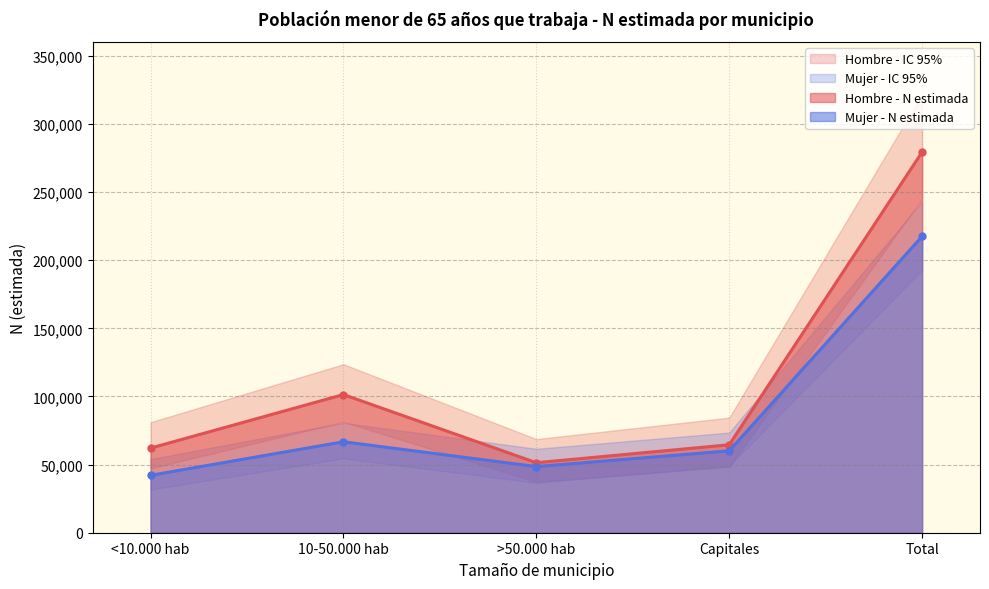

The Hombre - N lim sup series shows 123704 at 10-50.000 hab. True or false?

True